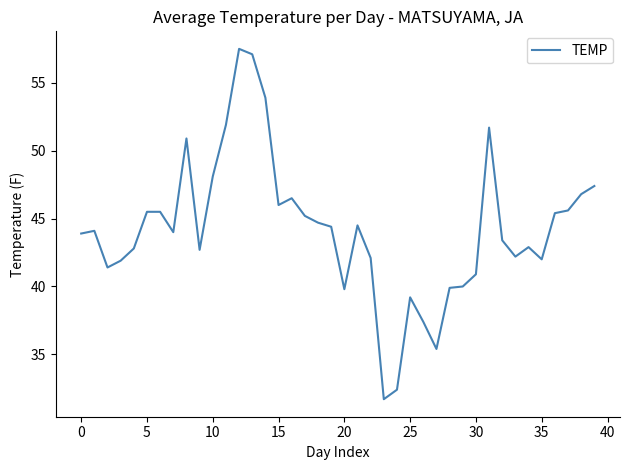

What is the minimum value shown in the chart?

31.7